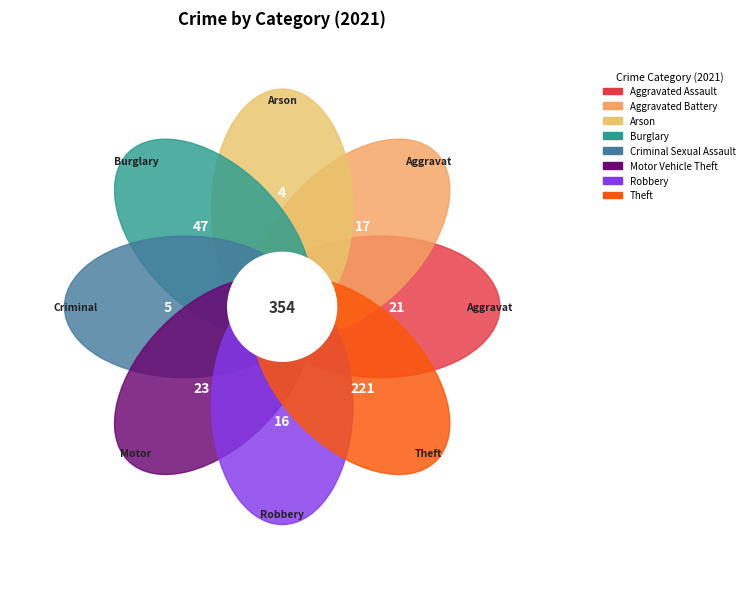

Which has a higher value, Criminal Sexual Assault or Arson?

Criminal Sexual Assault